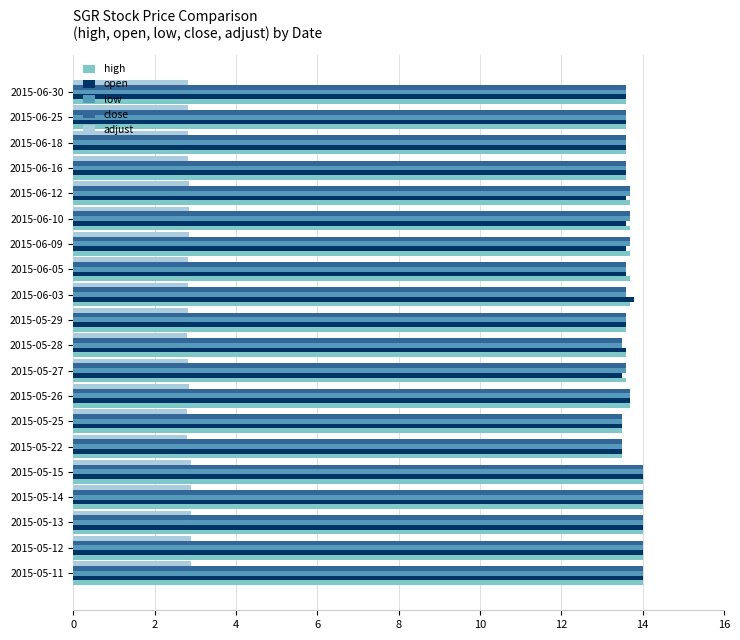

Is it true that open equals 5.9 at 2015-05-11?

False